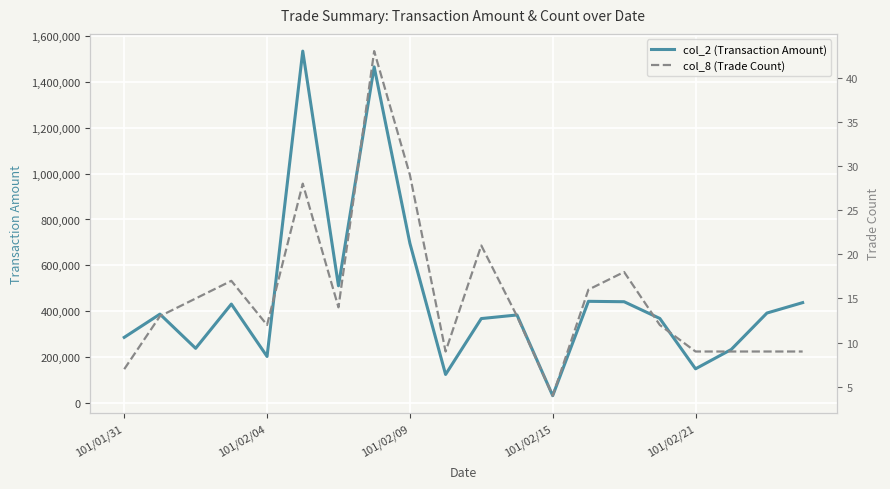

What is the difference between the maximum and second lowest values in the col_2 (Transaction Amount) series?

1408010